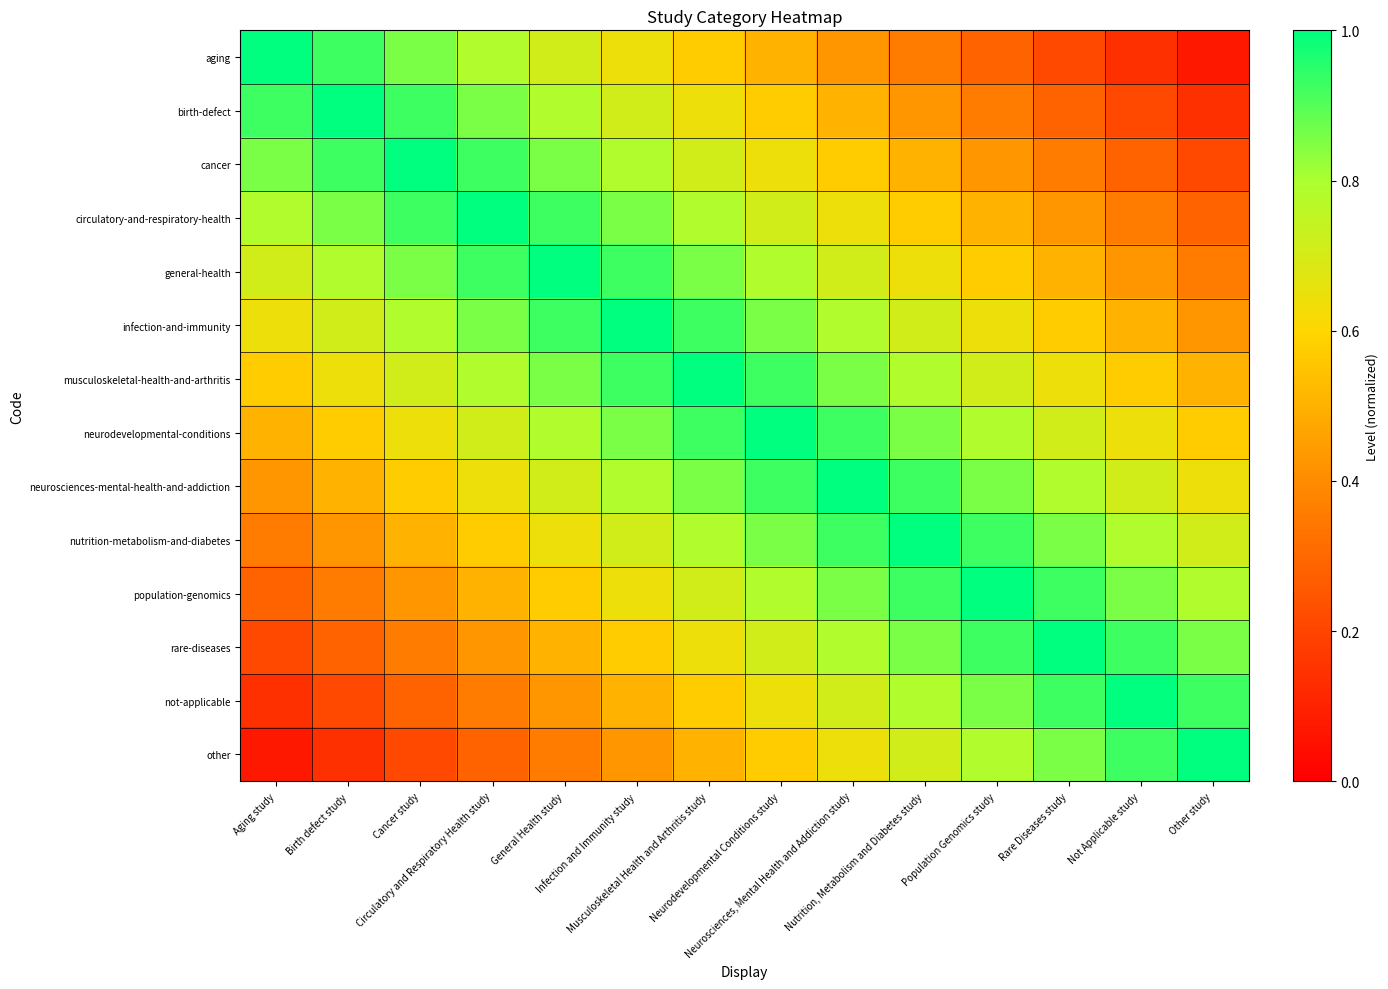

List the series in order of their peak value, highest first.

aging, birth-defect, cancer, circulatory-and-respiratory-health, general-health, infection-and-immunity, musculoskeletal-health-and-arthritis, neurodevelopmental-conditions, neurosciences-mental-health-and-addiction, nutrition-metabolism-and-diabetes, population-genomics, rare-diseases, not-applicable, other